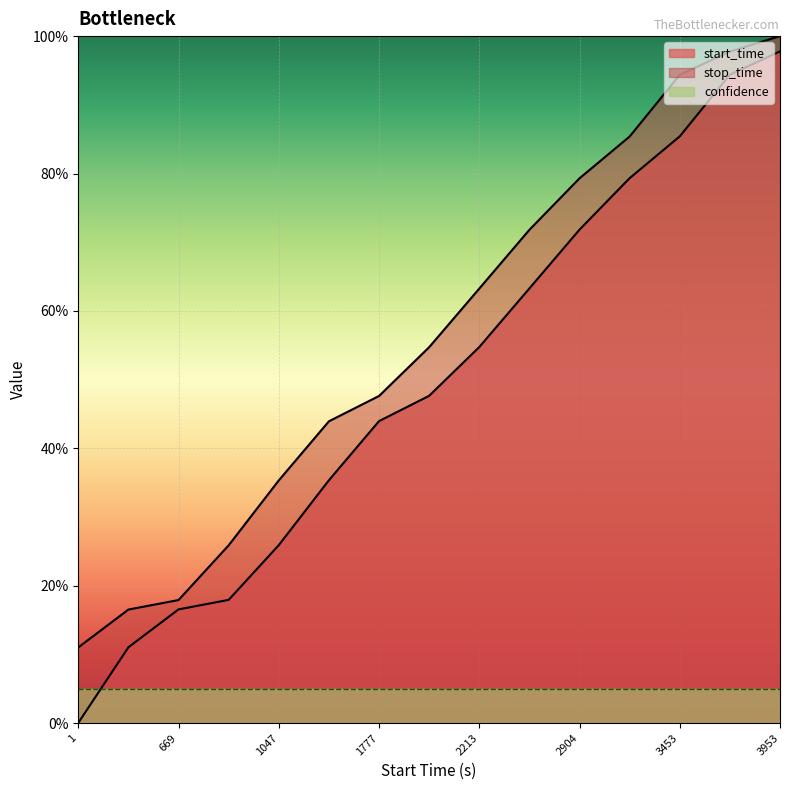

How many categories are shown in the chart?

15